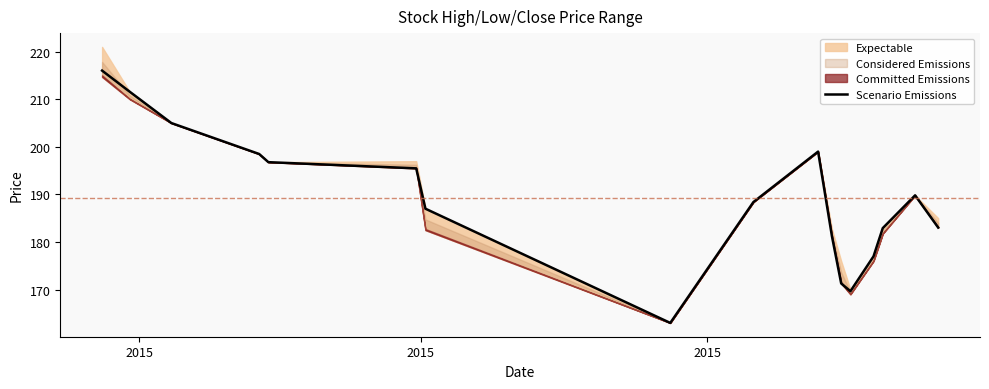

Count the number of categories in the chart.

17